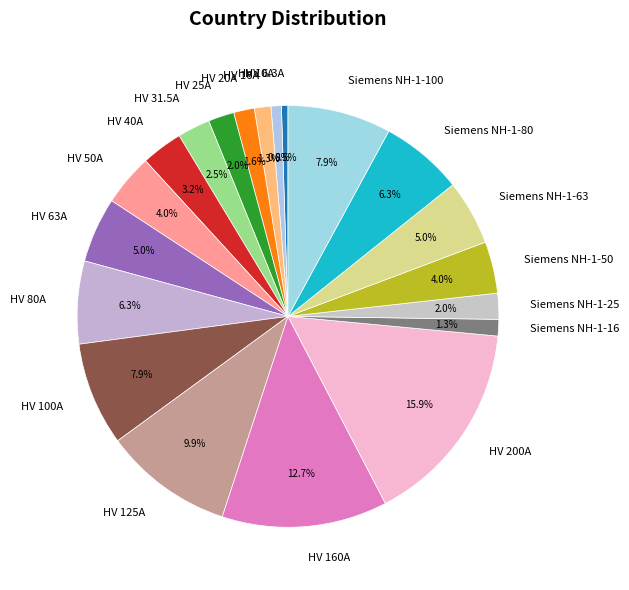

Is there a majority slice in this chart?

No